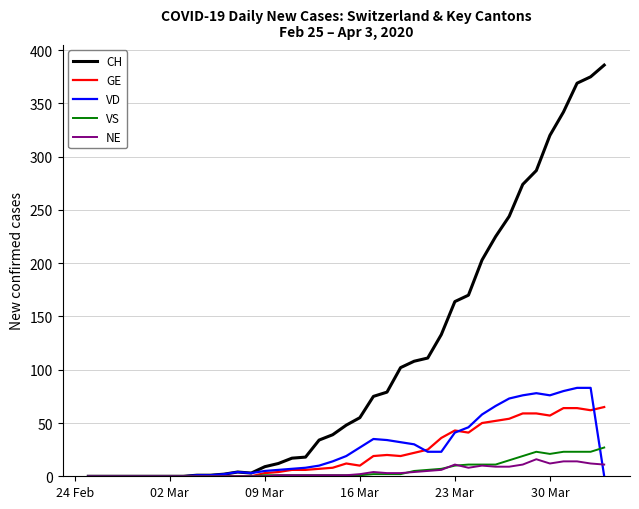

What is the highest value of the VS series?

27